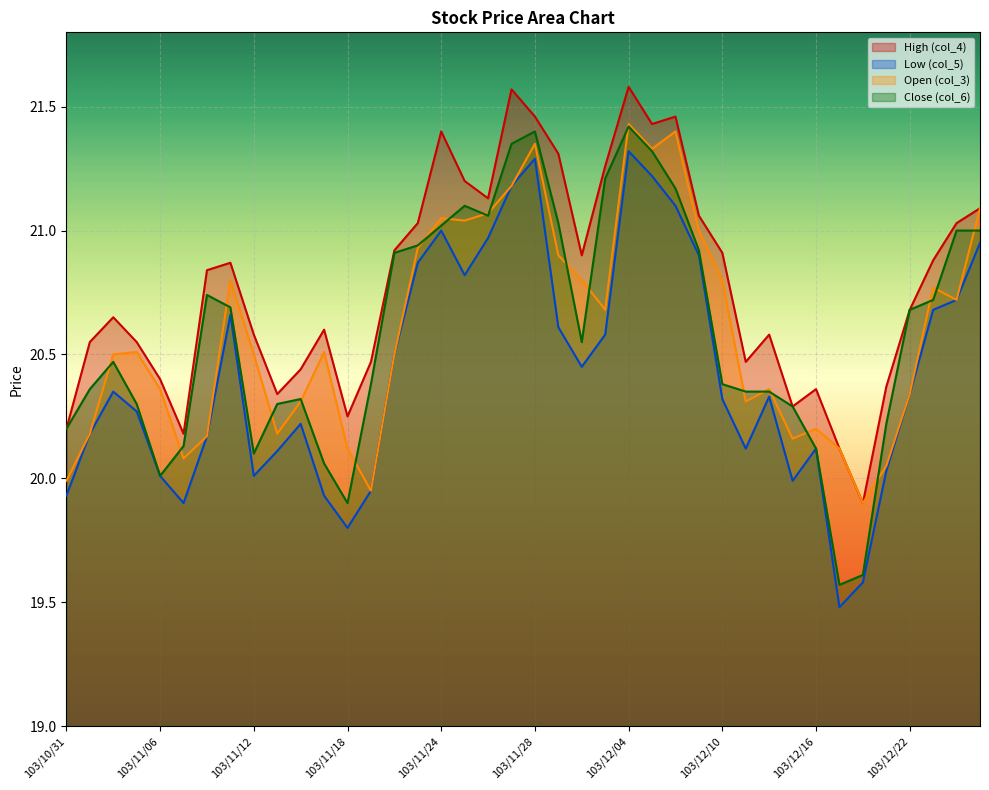

What is the sum of all High (col_4) values?

831.3